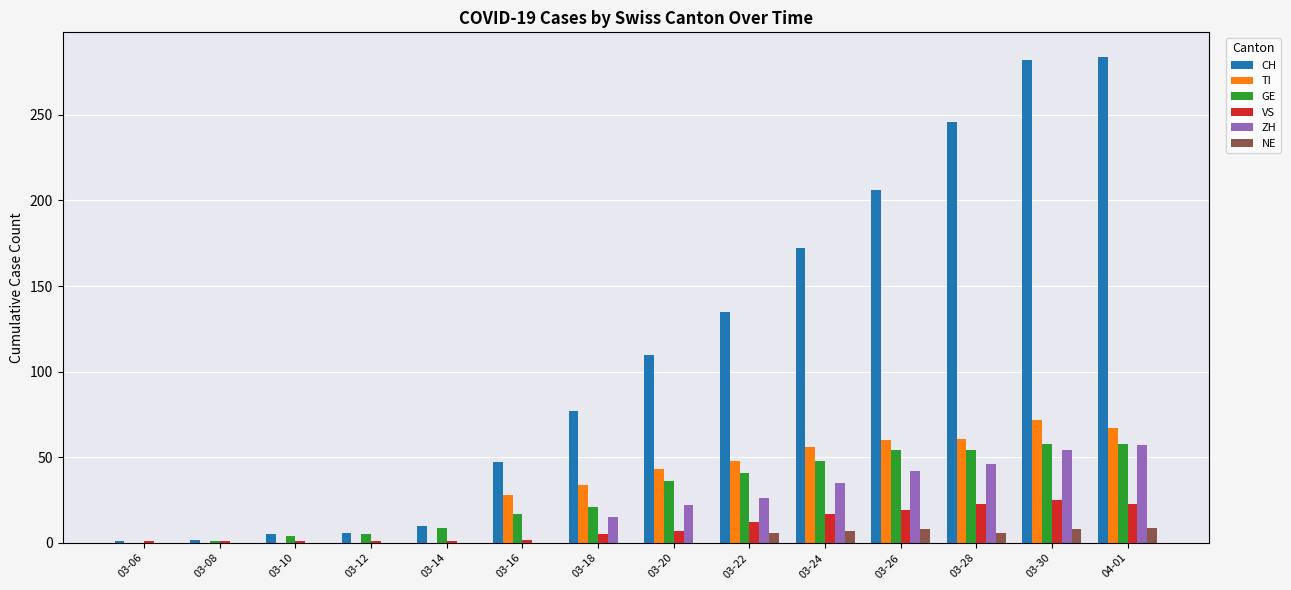

What are all the series names shown in the legend?

CH, TI, GE, VS, ZH, NE